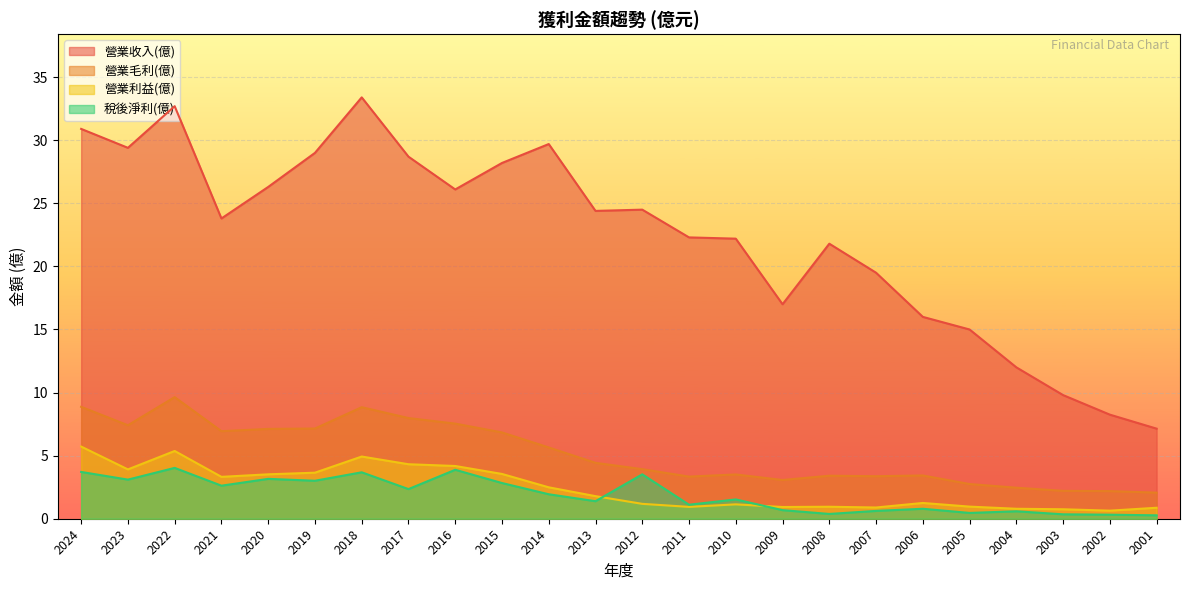

Which series ends up on top after the final intersection of 稅後淨利(億) and 營業利益(億)?

營業利益(億)